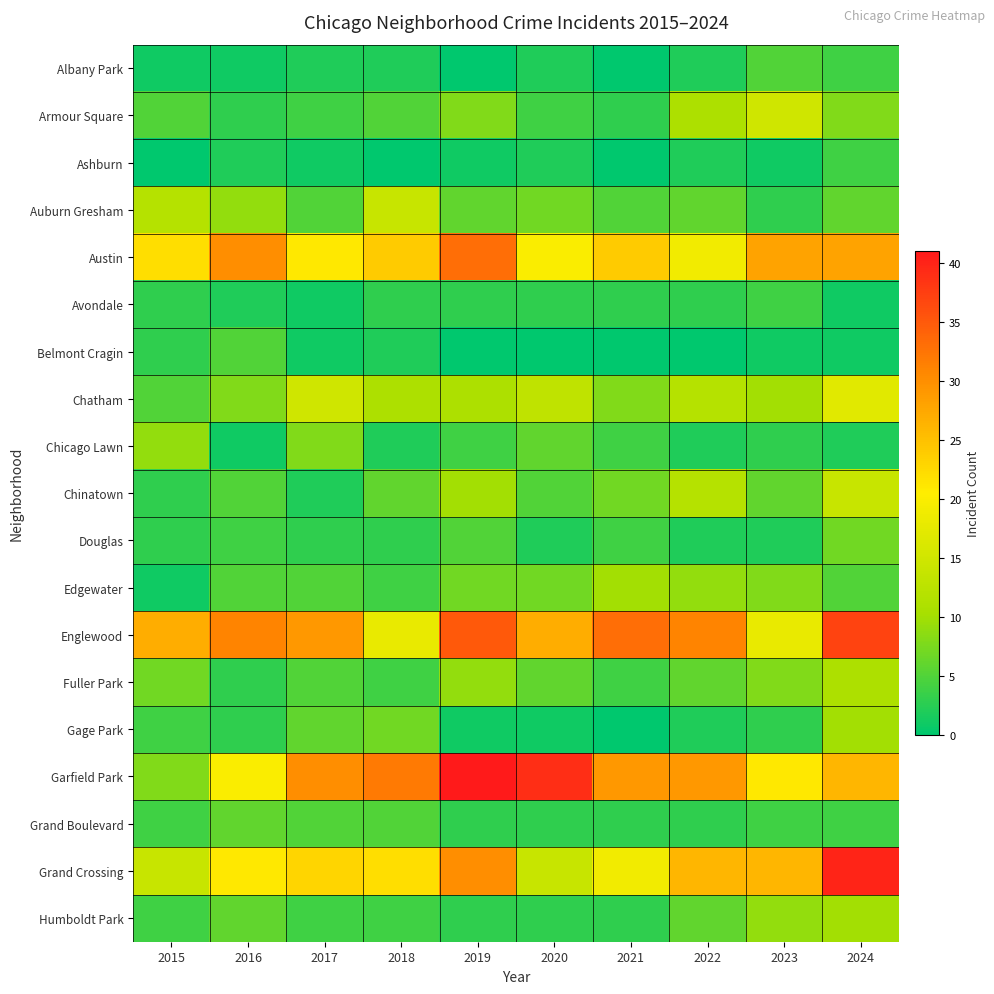

Which series has the widest spread of values?

Garfield Park